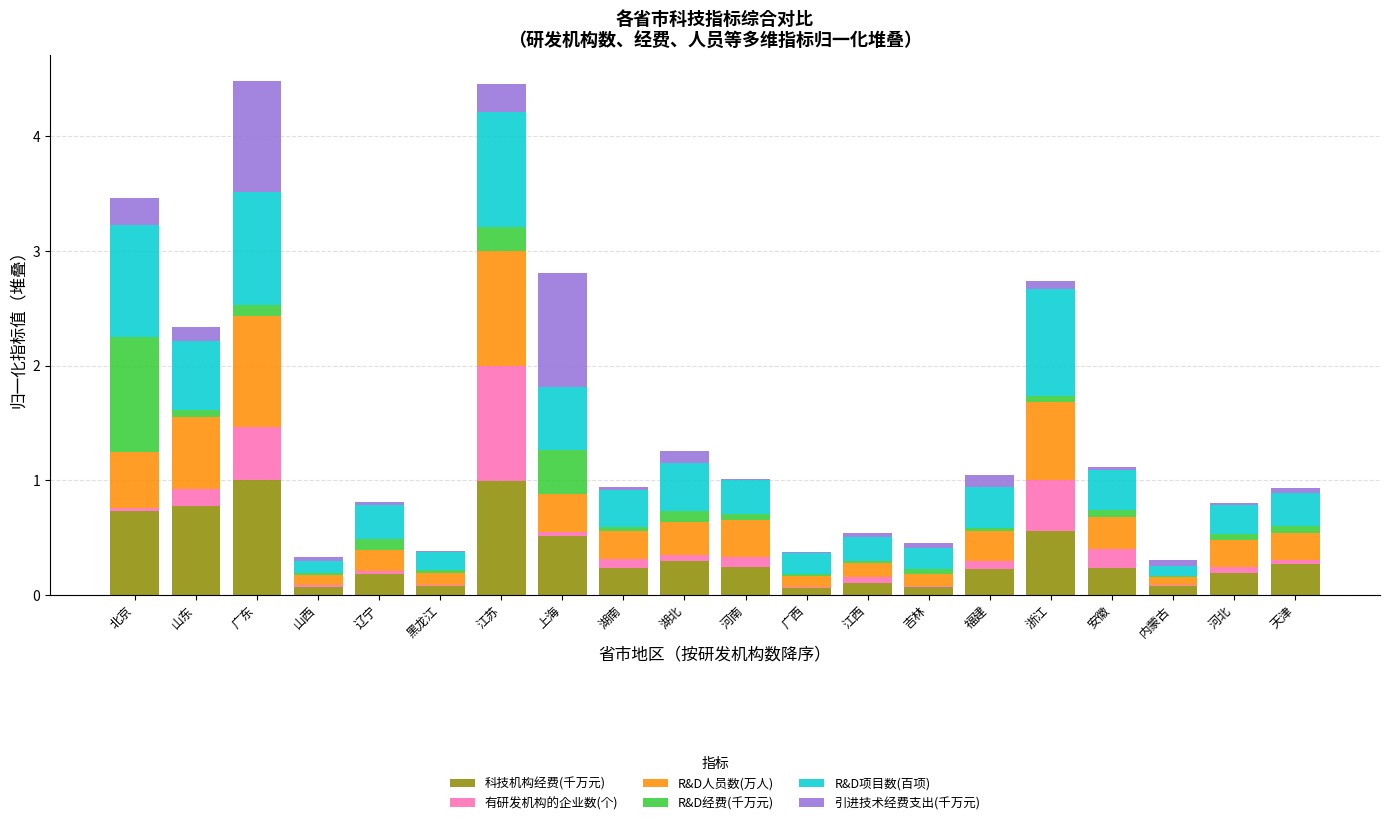

How many series are shown in this chart?

6